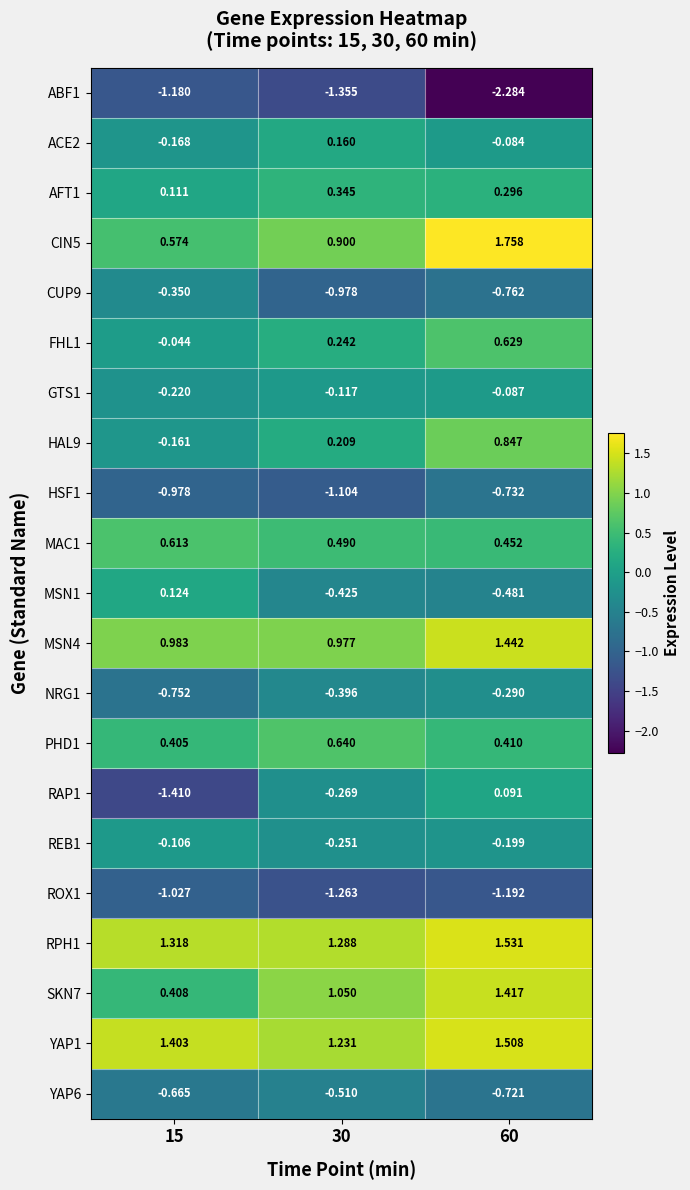

Is the value of HAL9 at 15 greater than the value of YAP1 at 15?

No